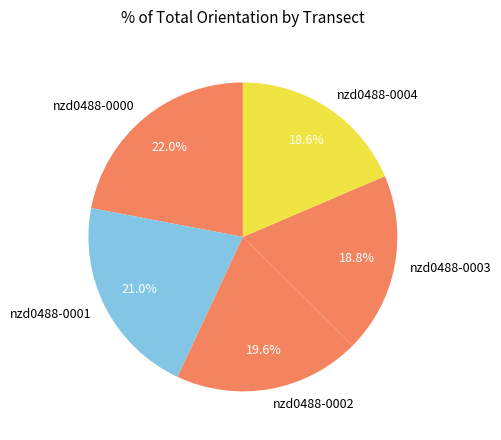

Does nzd0488-0003 account for over 50% of the chart?

No